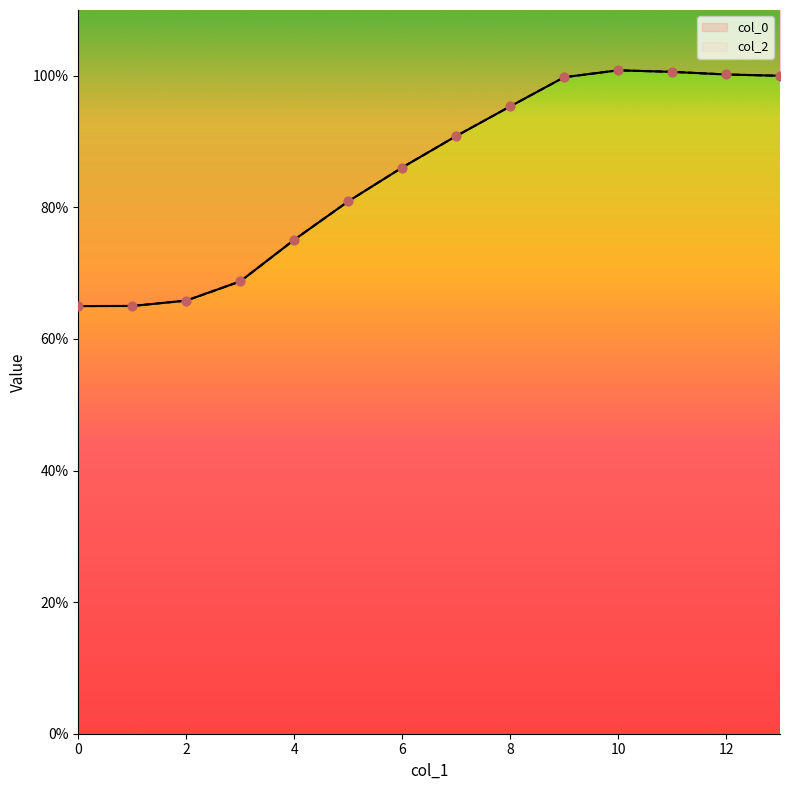

Which series contains the lowest Y value?

col_0